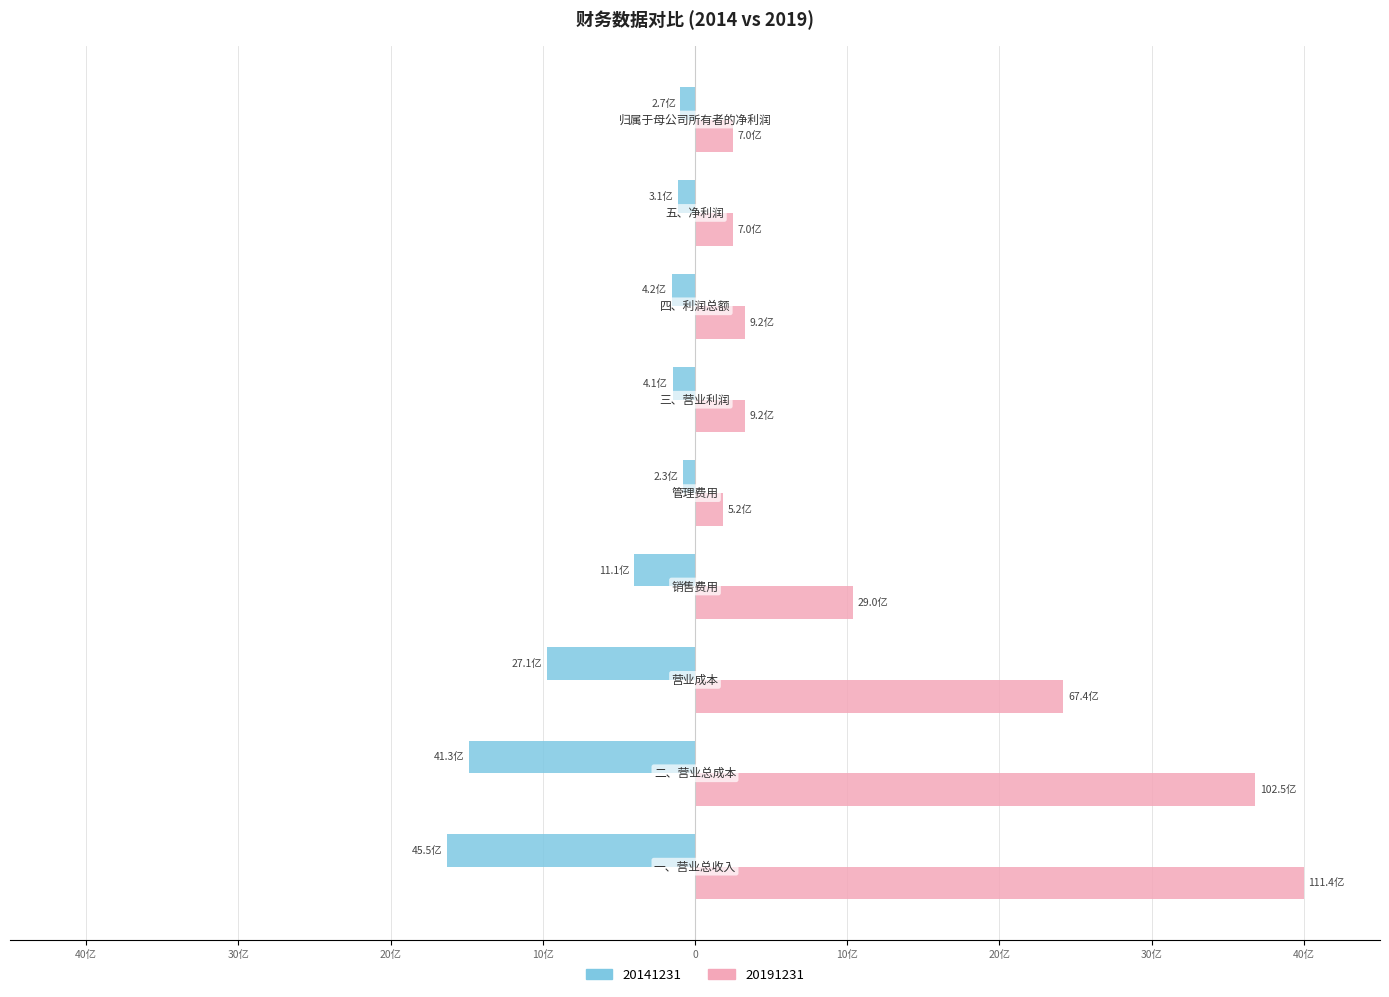

What are all the series names shown in the legend?

20141231, 20191231